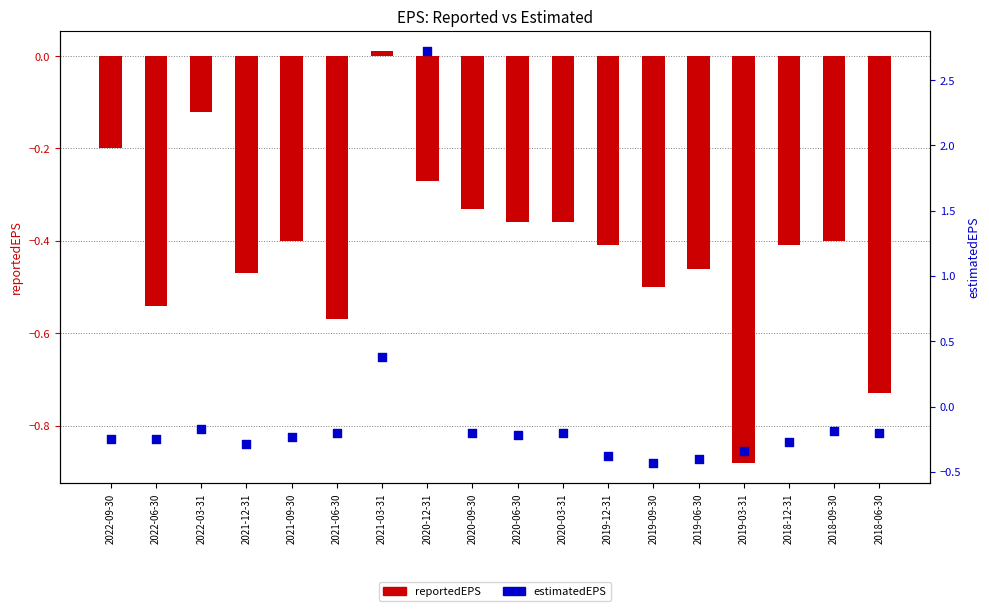

Is the value of reportedEPS at 2019-12-31 greater than the value of estimatedEPS at 2019-12-31?

No